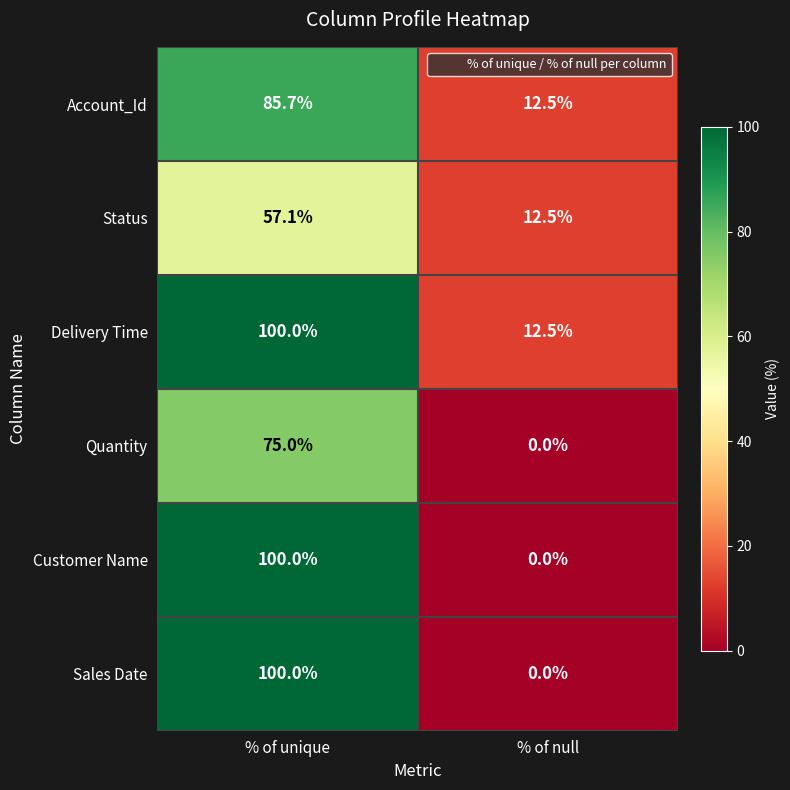

Reading right to left, what are all the values shown in this chart?

Account_Id: % of null=12.5	% of unique=85.7
Status: % of null=12.5	% of unique=57.1
Delivery Time: % of null=12.5	% of unique=100.0
Quantity: % of null=0.0	% of unique=75.0
Customer Name: % of null=0.0	% of unique=100.0
Sales Date: % of null=0.0	% of unique=100.0